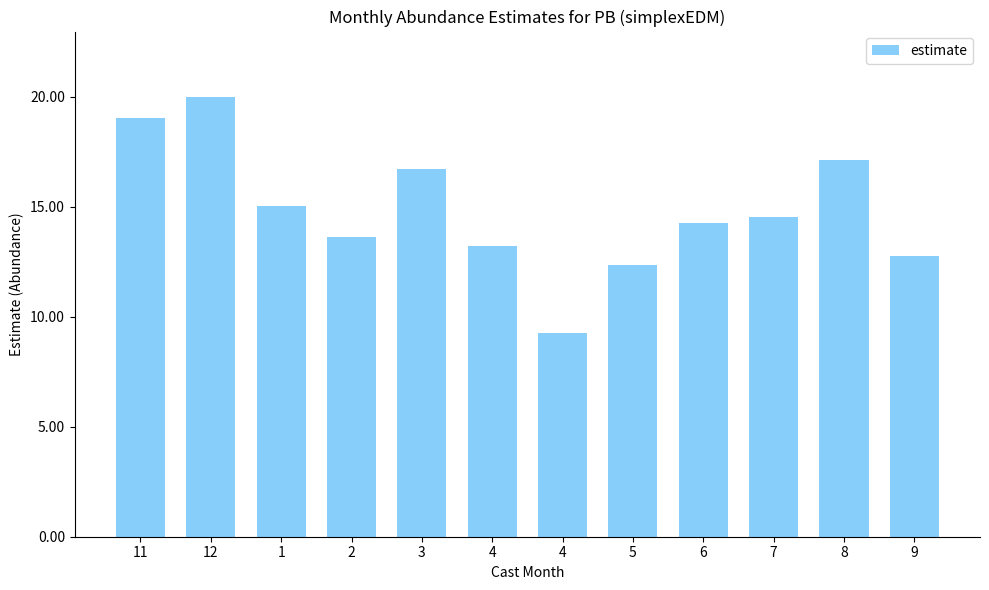

What is the sum of the values at 3 and 5?

29.1